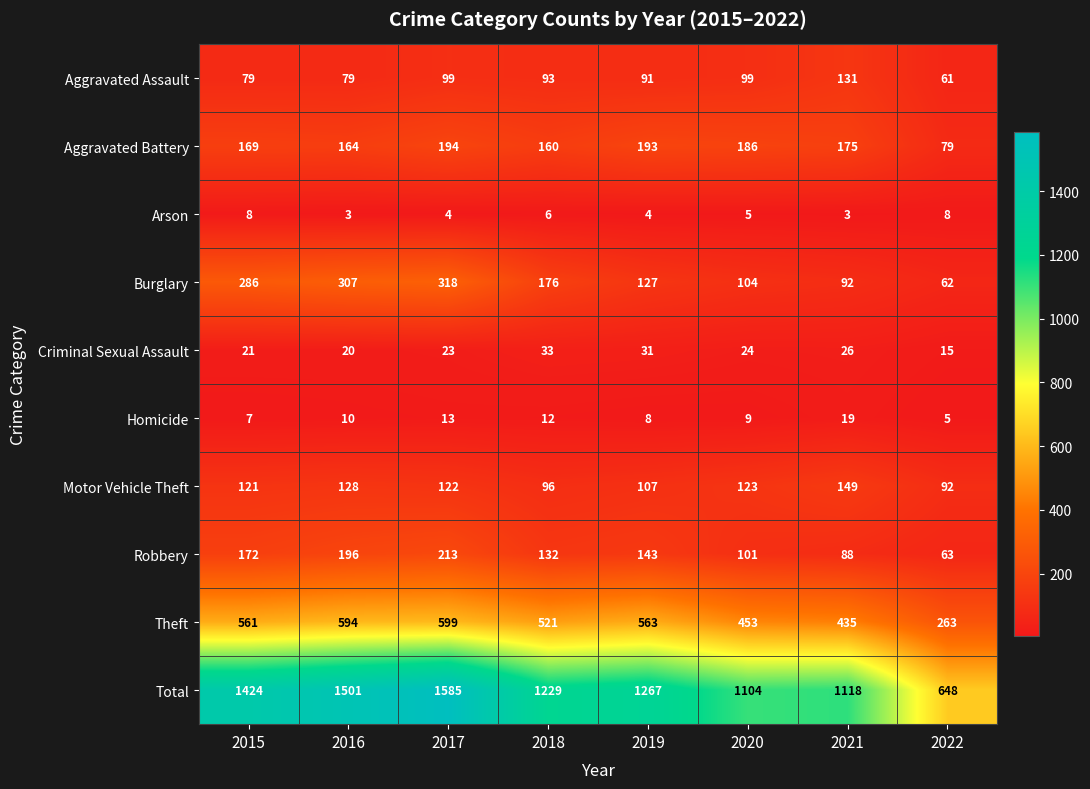

Which series has the largest total across all categories?

Total